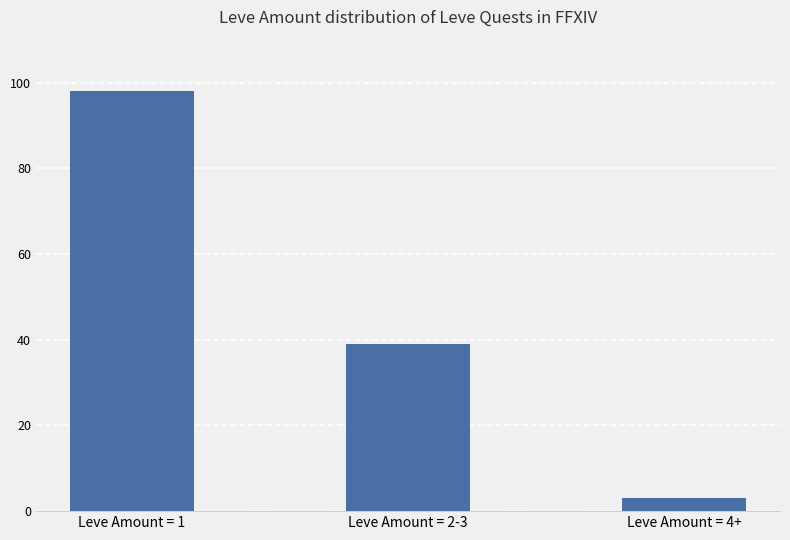

Which has a higher value, Leve Amount = 2-3 or Leve Amount = 1?

Leve Amount = 1